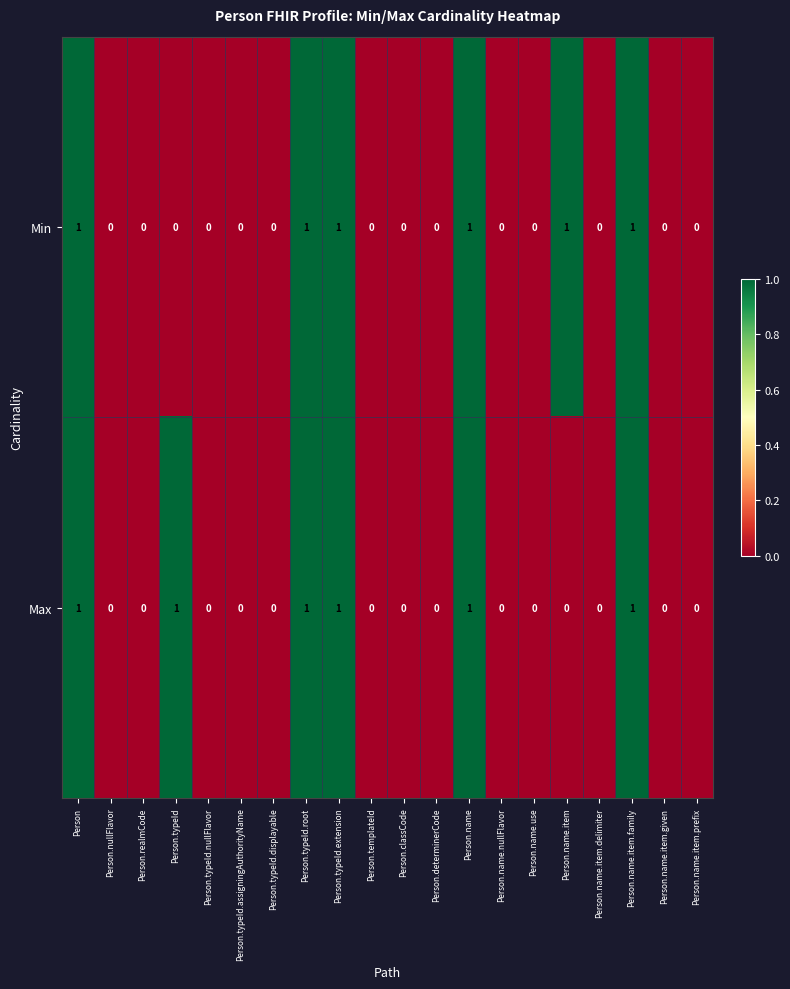

Is the value of Min at Person.name greater than the value of Max at Person.realmCode?

Yes